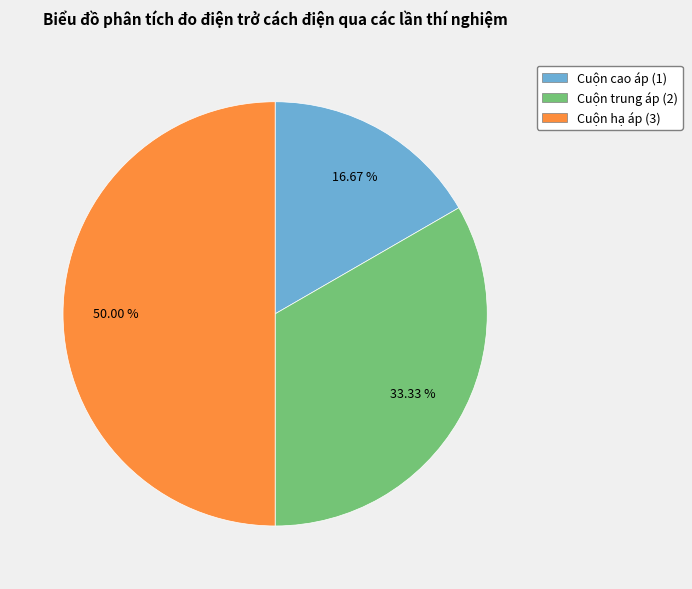

How many segments does this pie chart have?

3